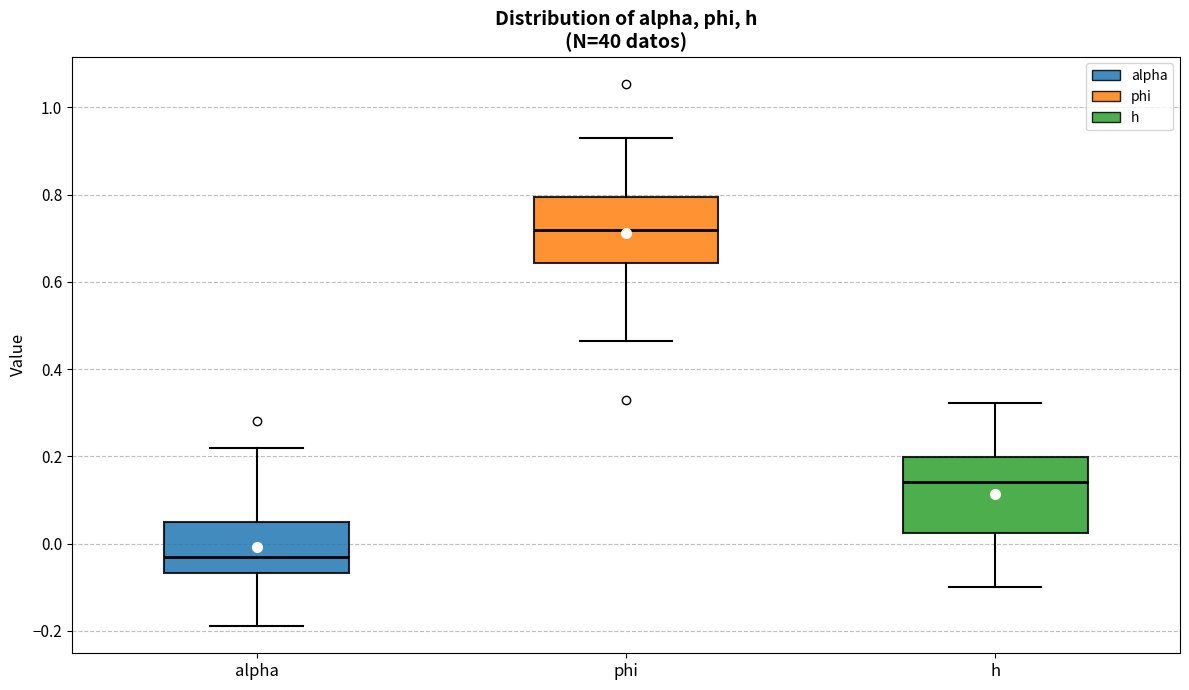

Reading left to right, read every box against the y-axis: the position of its median line, the range the box covers, and the ends of its whiskers. The values are not printed on the chart, so give them approximately, as read against the axis.

alpha: median -0.04, box -0.06 to 0.04, whiskers -0.18 to 0.22
phi: median 0.72, box 0.64 to 0.80, whiskers 0.46 to 0.94
h: median 0.14, box 0.02 to 0.20, whiskers -0.10 to 0.32